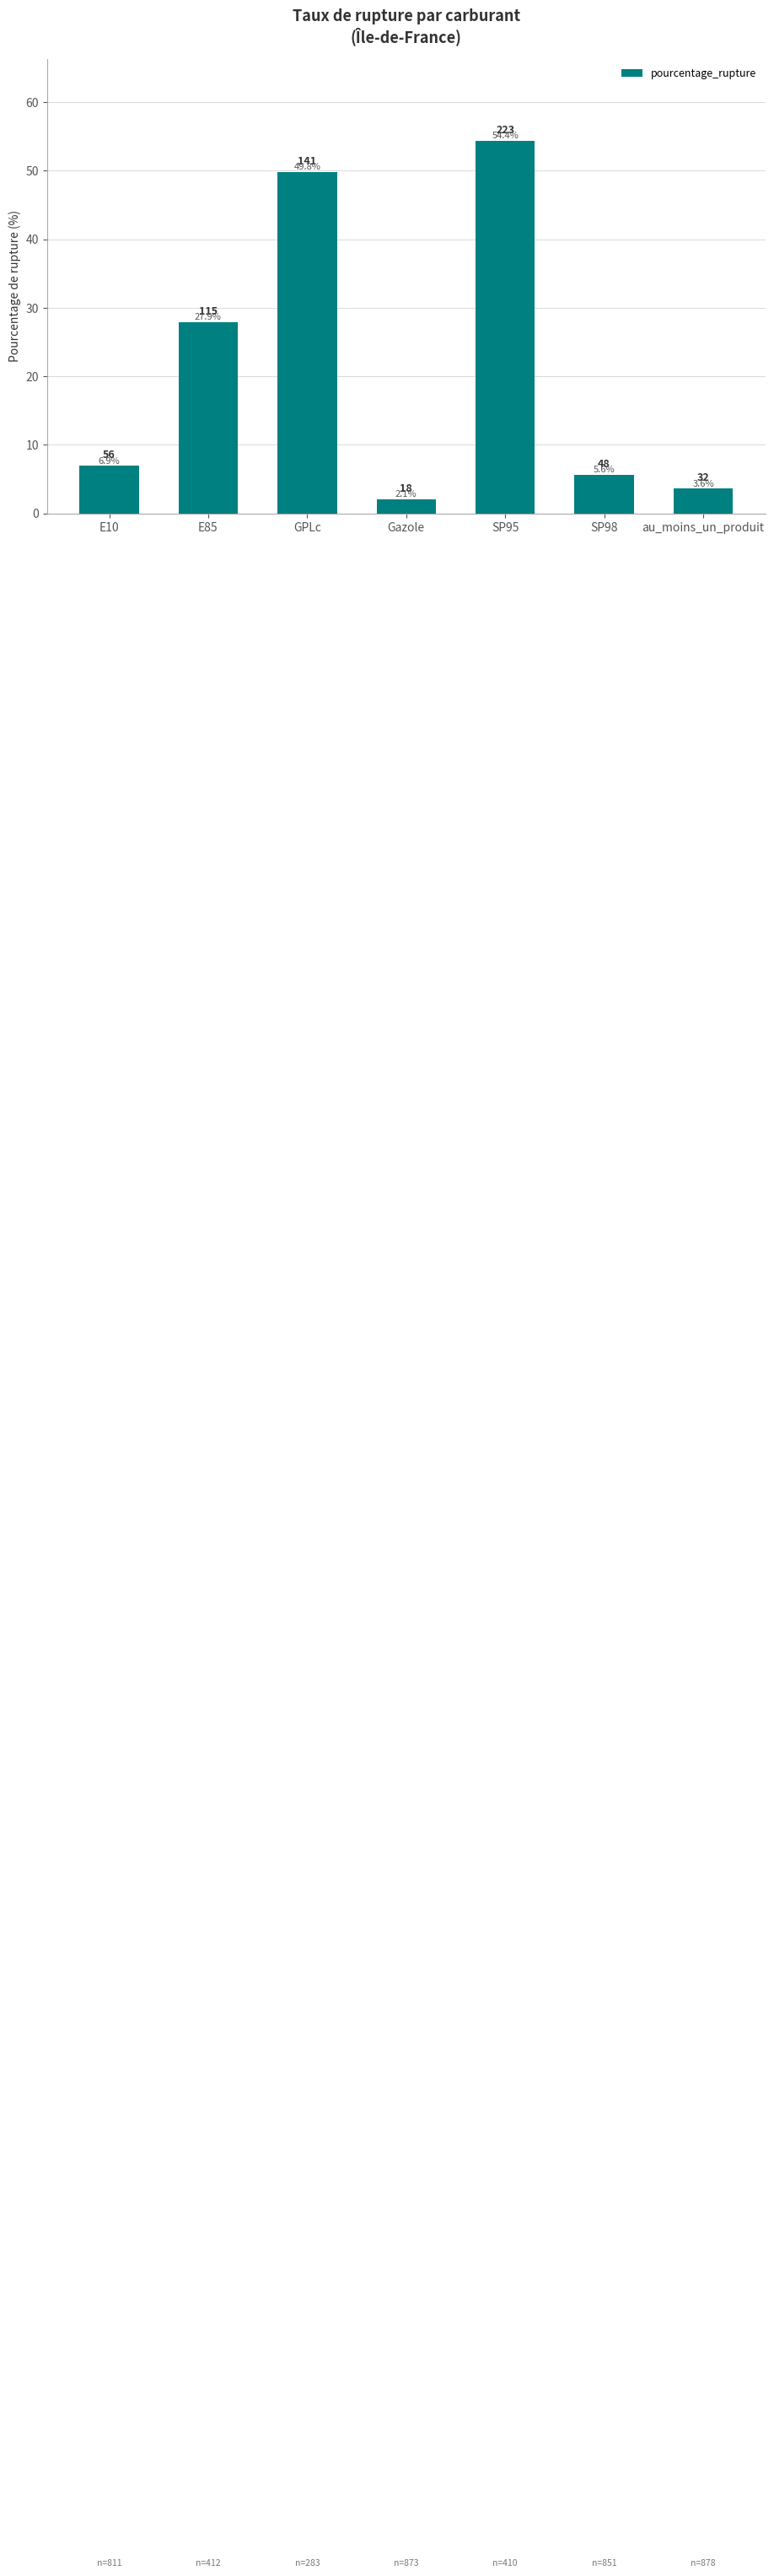

How many data points are above 6?

4